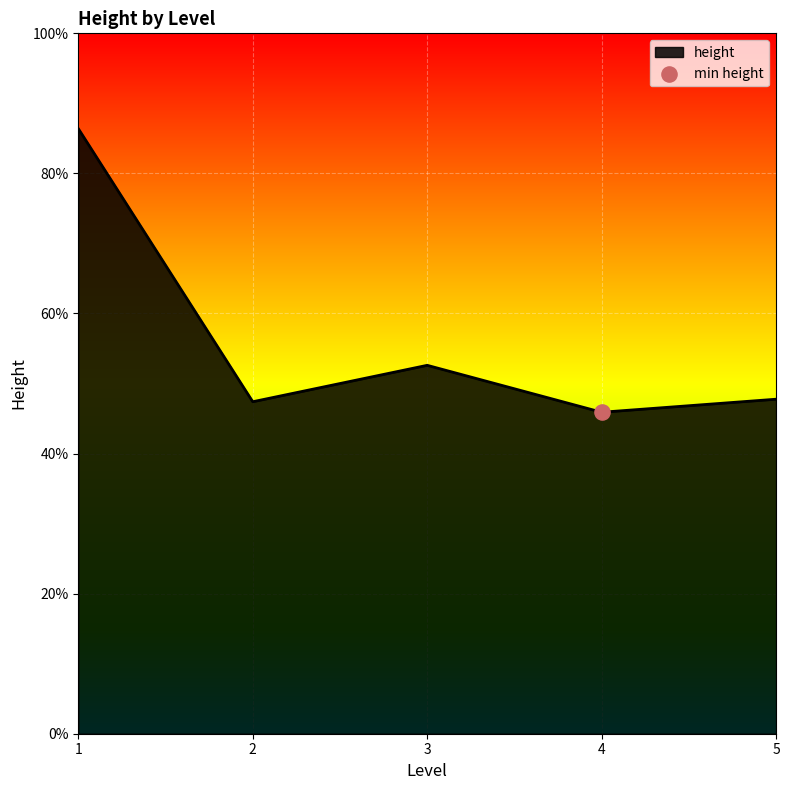

Which has a higher value, 3 or 4?

3